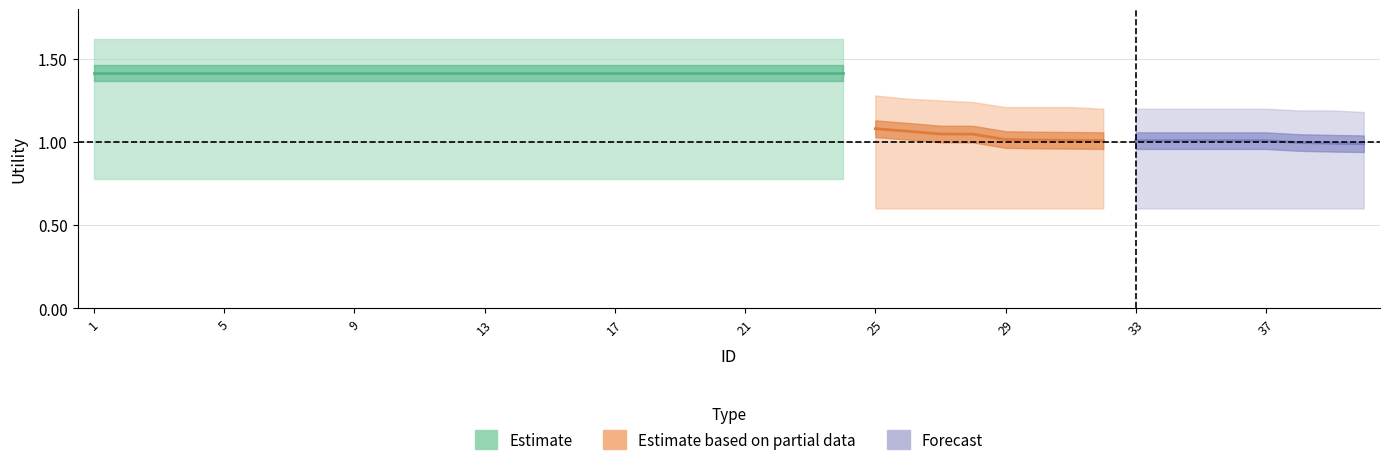

What is the value of the upper_band point at the 7th from the left?

1.6